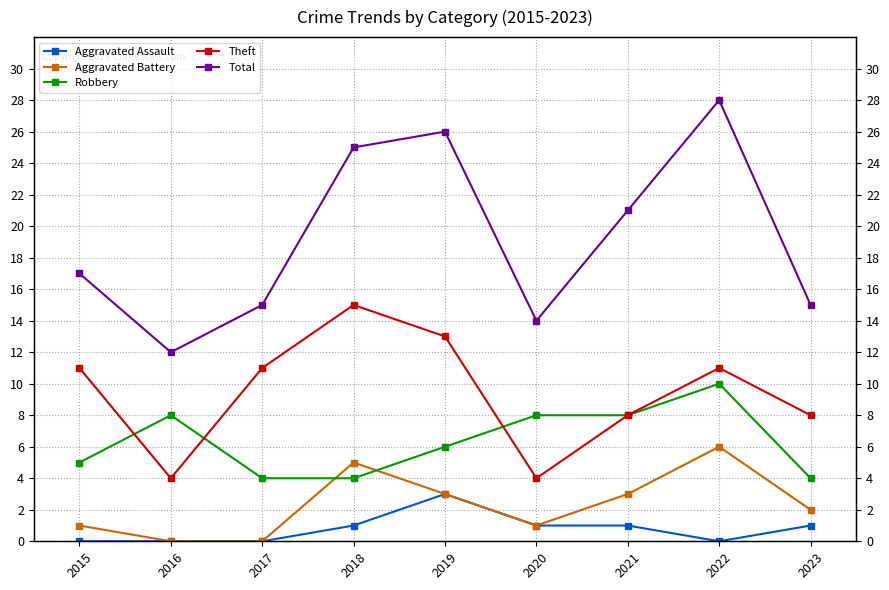

What is the value of the Robbery point at the 6th from the left?

8